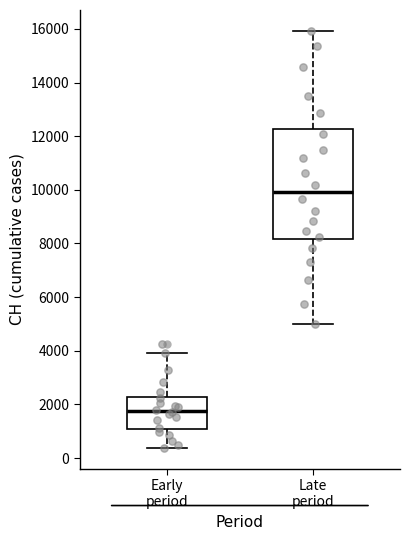

Where is the upper edge of the box for Early period on the y-axis? The values are not printed on the chart, so give them approximately, as read against the axis.

2200